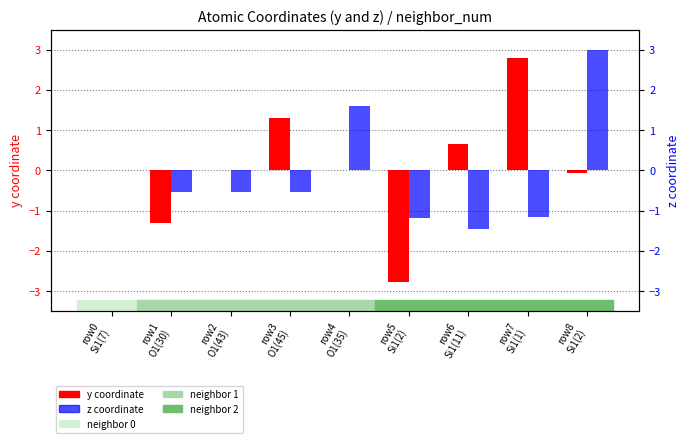

Which series has the widest spread of values?

y coordinate